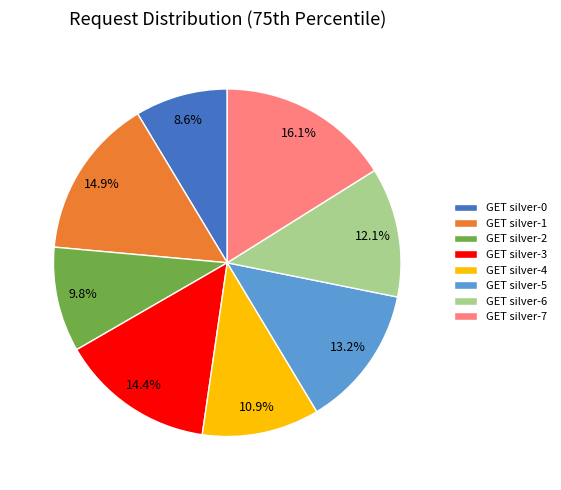

How much of the chart is everything except GET silver-4?

89.1%